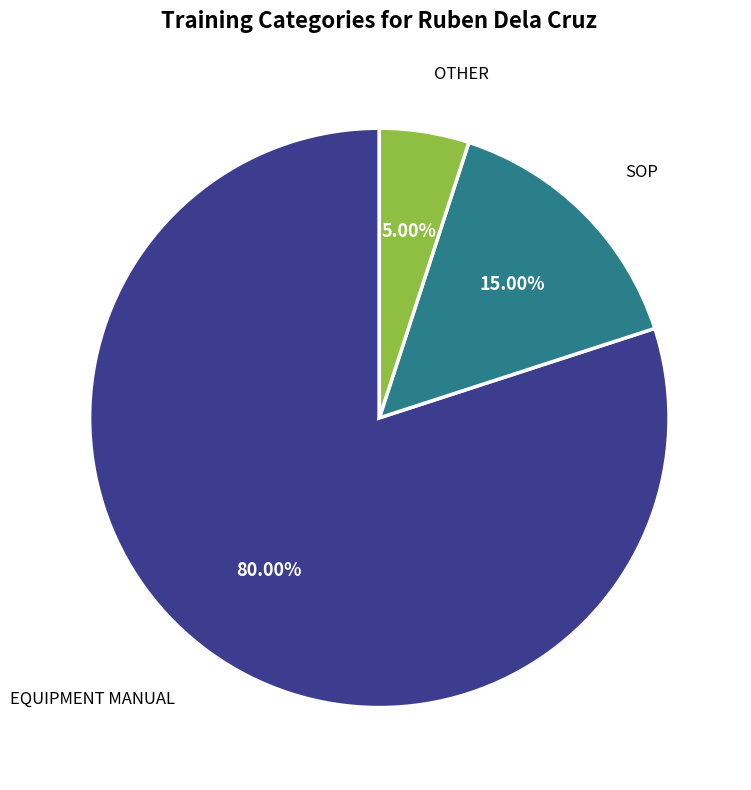

What is the largest slice in the pie chart?

EQUIPMENT MANUAL